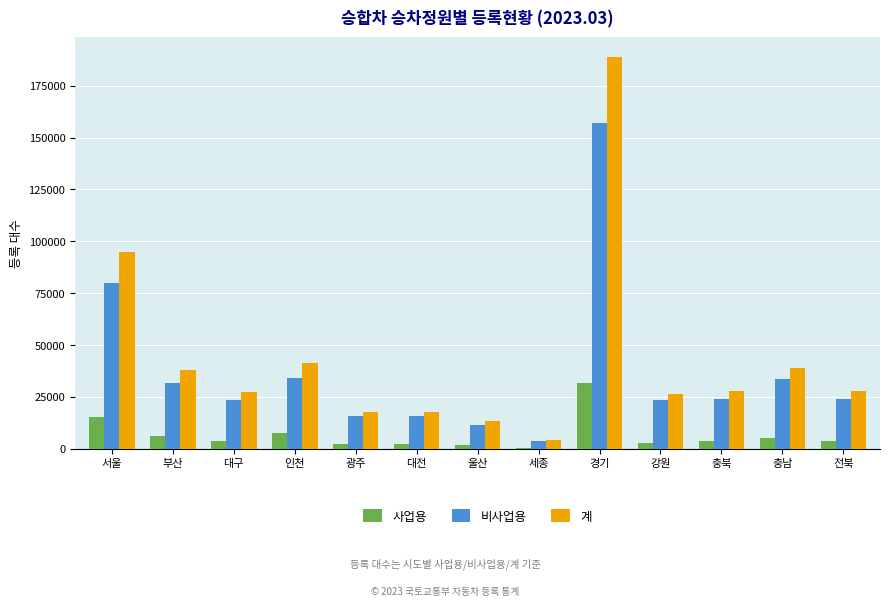

Where is 사업용 nearest to the value 16147?

서울